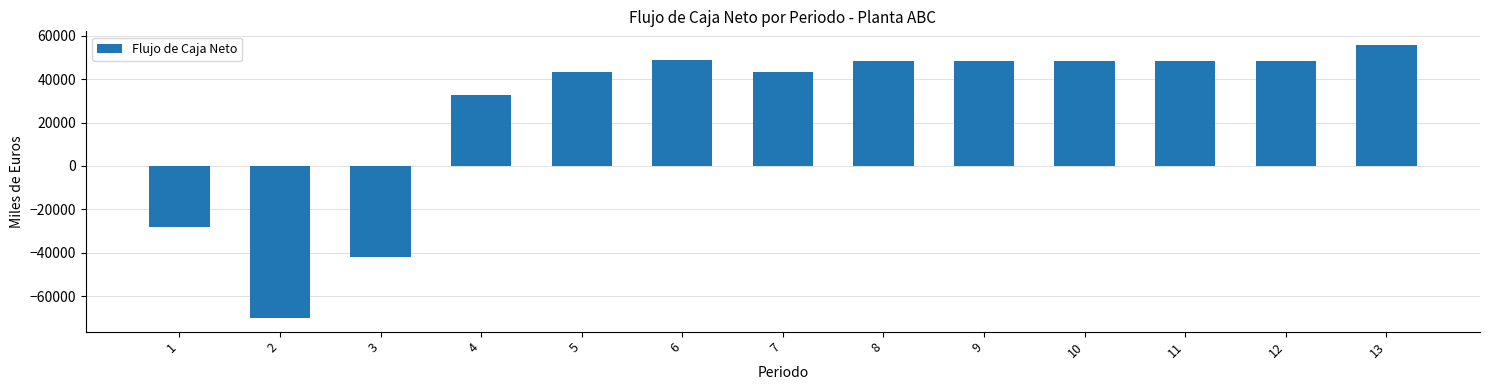

What is the sum of all values?

324928.0